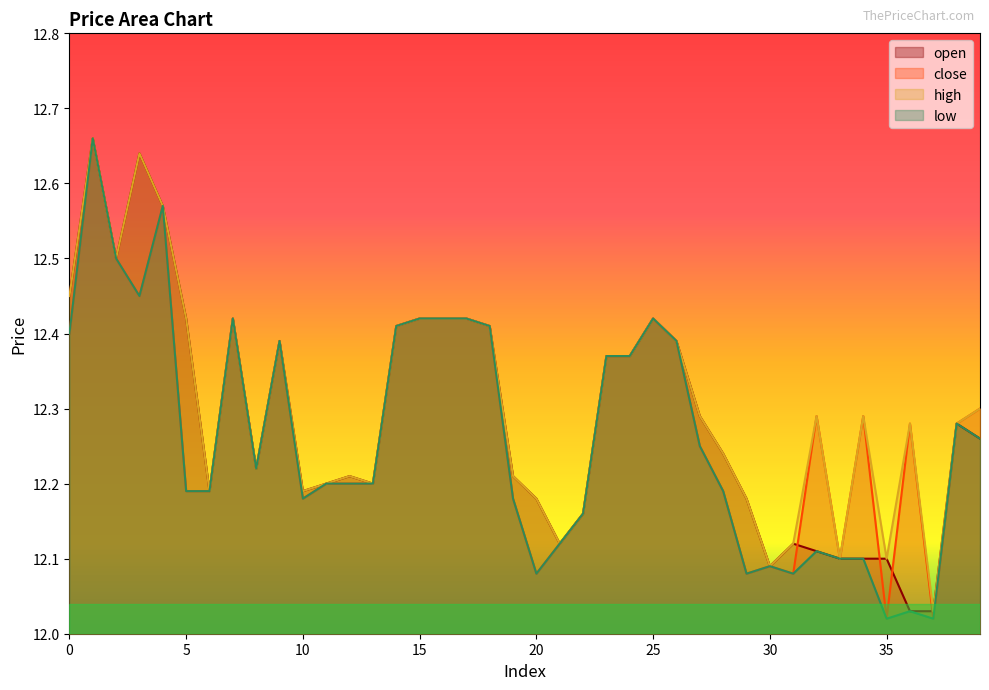

How many lines are shown in the chart?

4